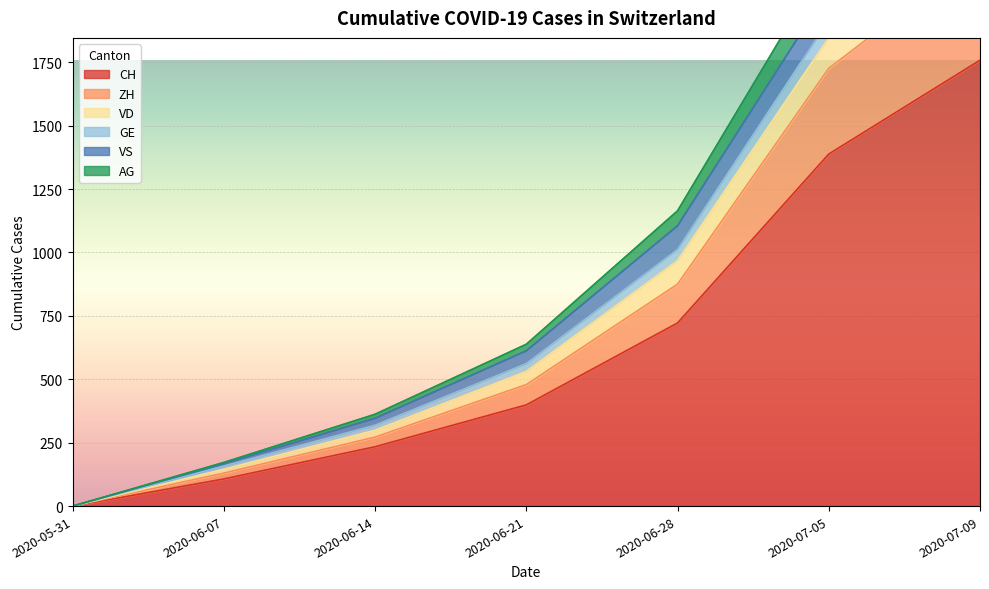

At which label is AG closest to 1155?

2020-06-28